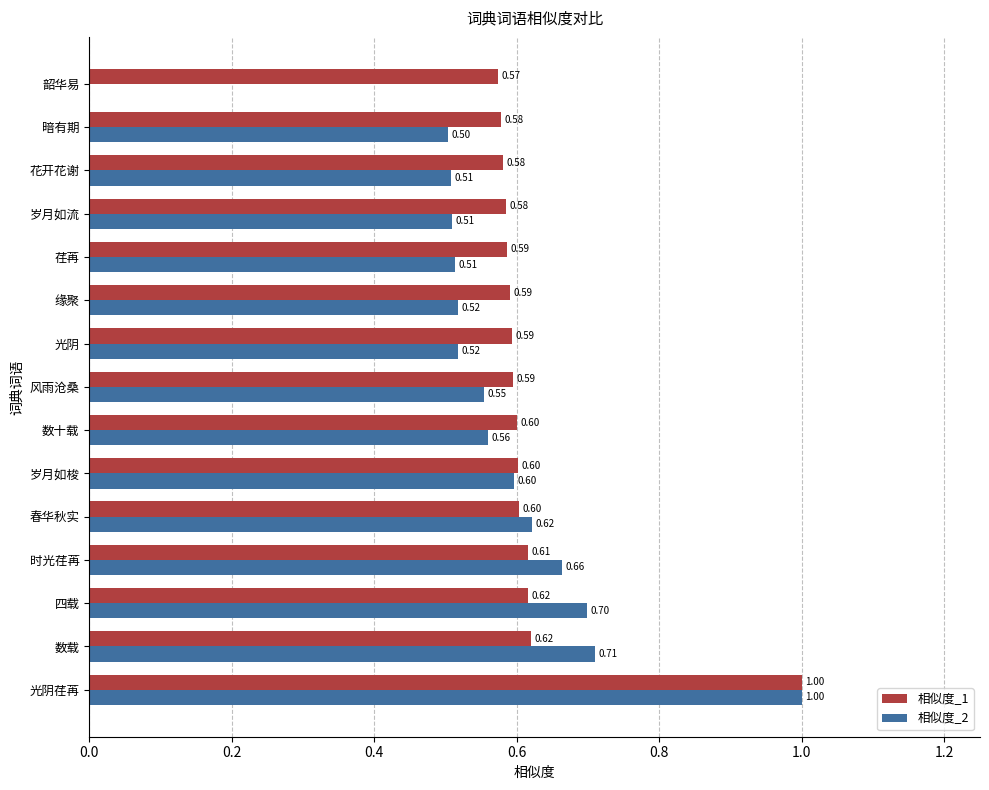

Where is 相似度_1 nearest to the value 0?

韶华易